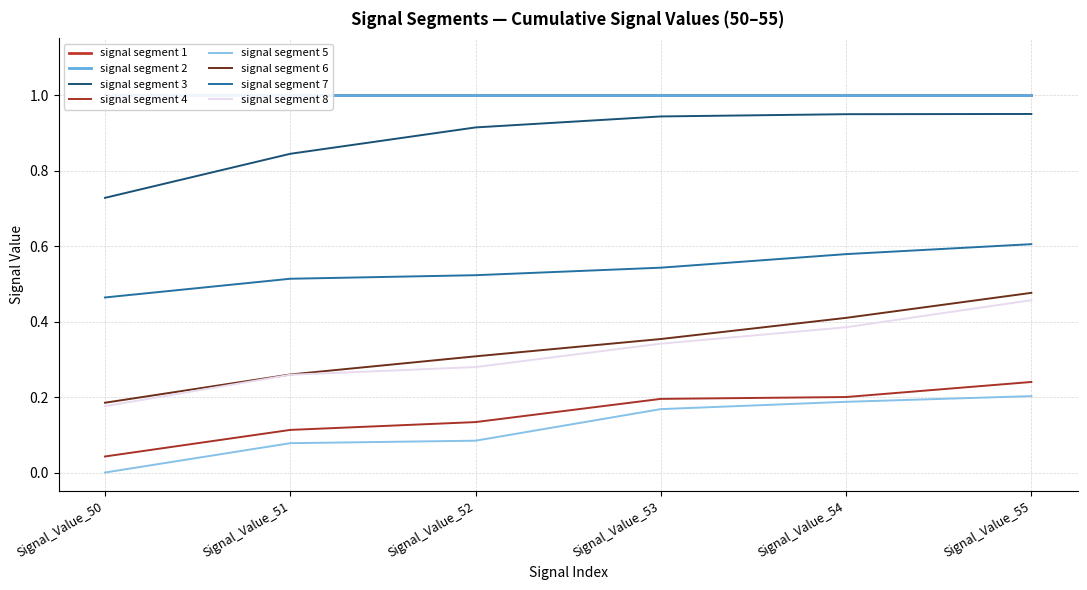

What is the spread (max minus min) of values at Signal_Value_54?

0.8